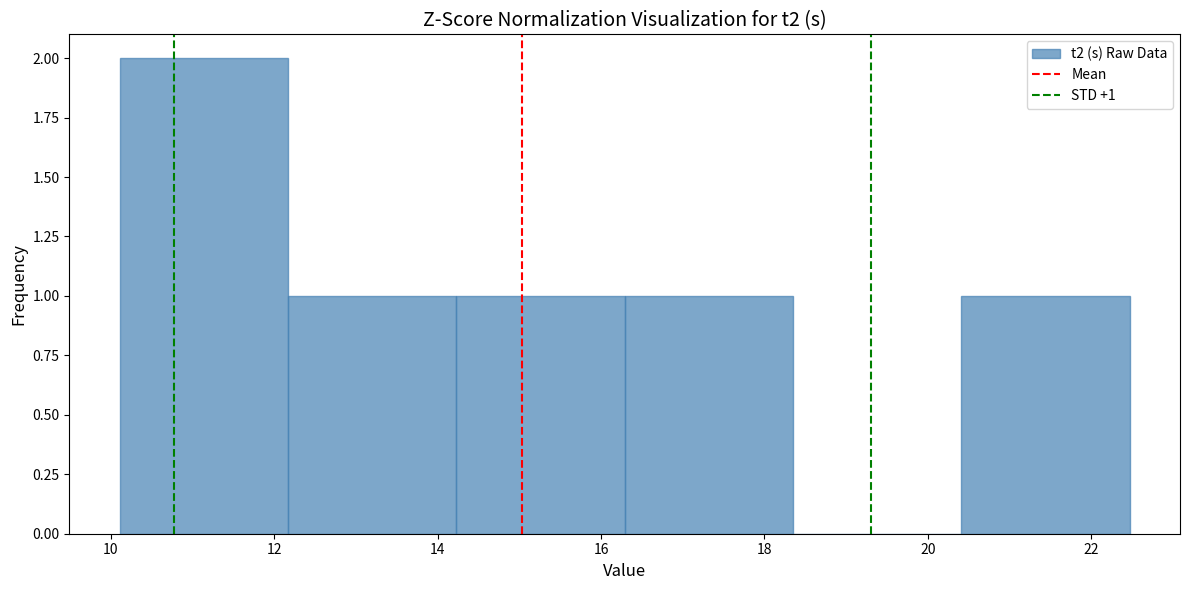

Which range on the x-axis has the tallest bar?

10.2 to 12.2